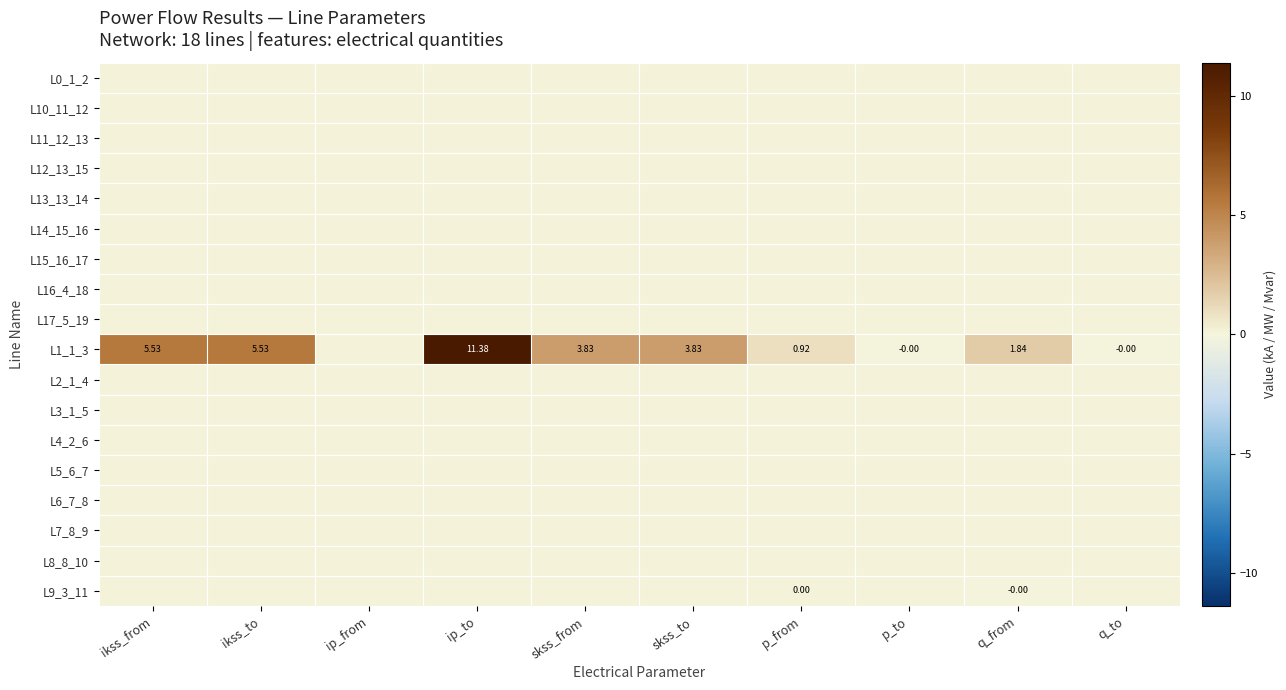

At which category is the sum across all series the highest?

ip_to